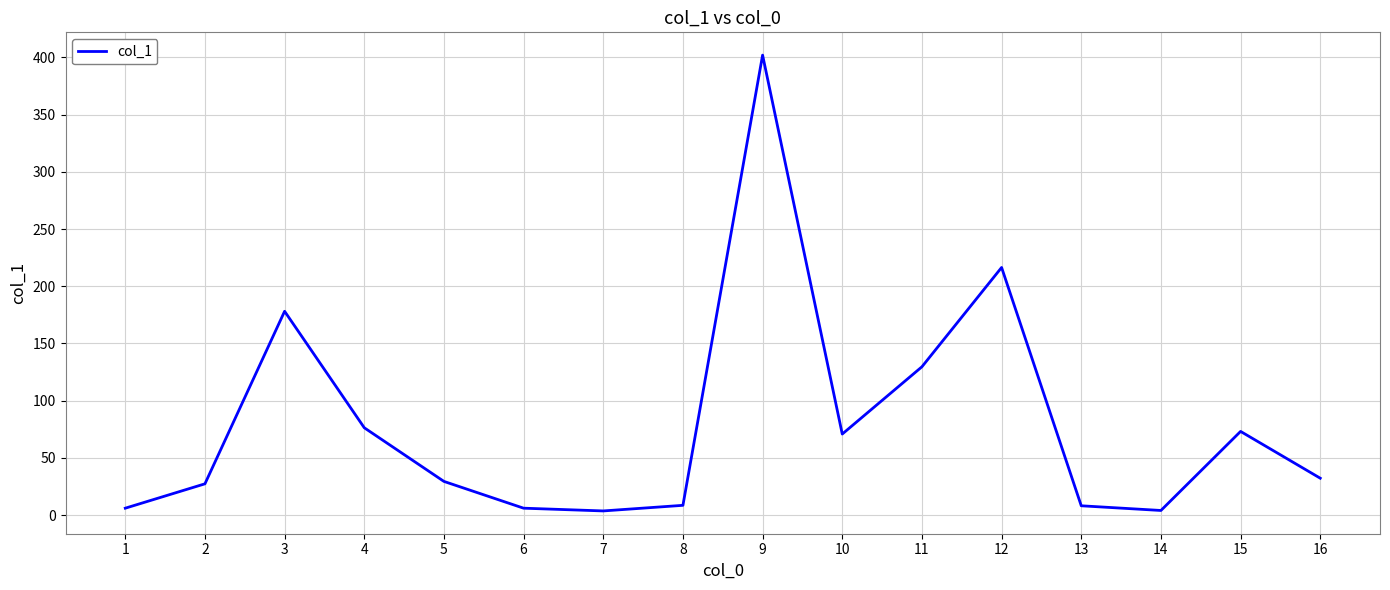

Which has a higher value, 5 or 12?

12